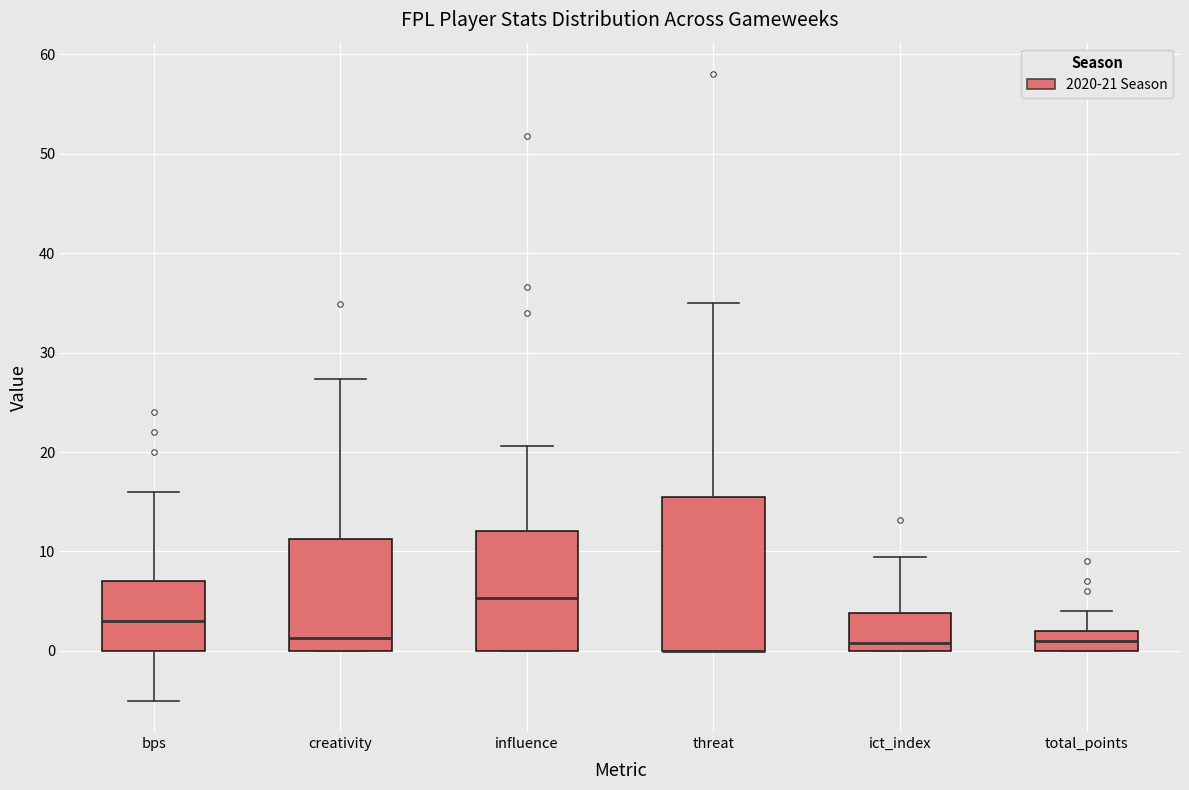

Where does the upper whisker of the box for threat end on the y-axis? The values are not printed on the chart, so give them approximately, as read against the axis.

35